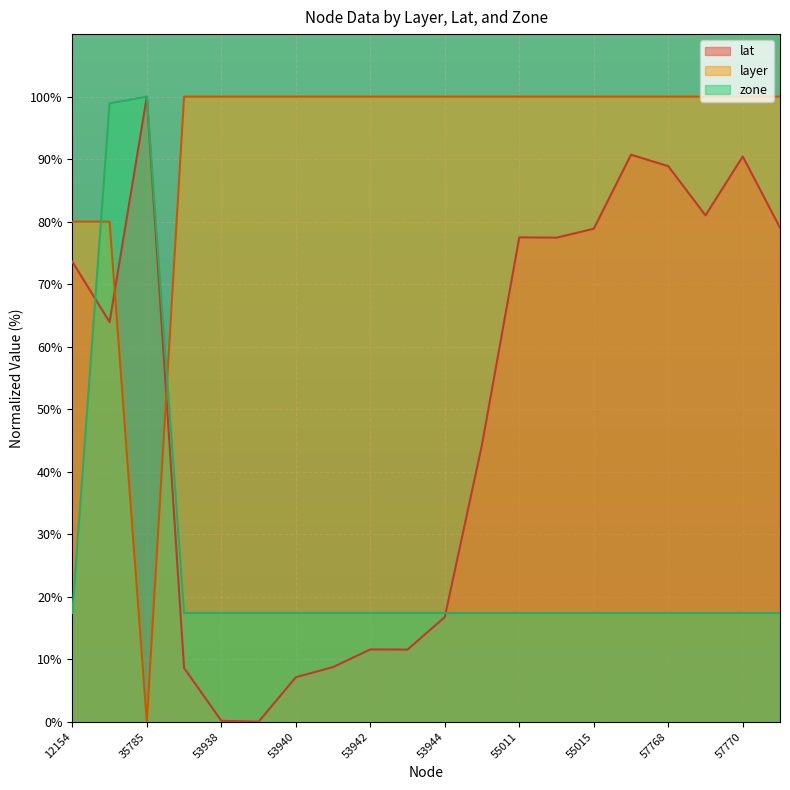

How many lines are shown in the chart?

3